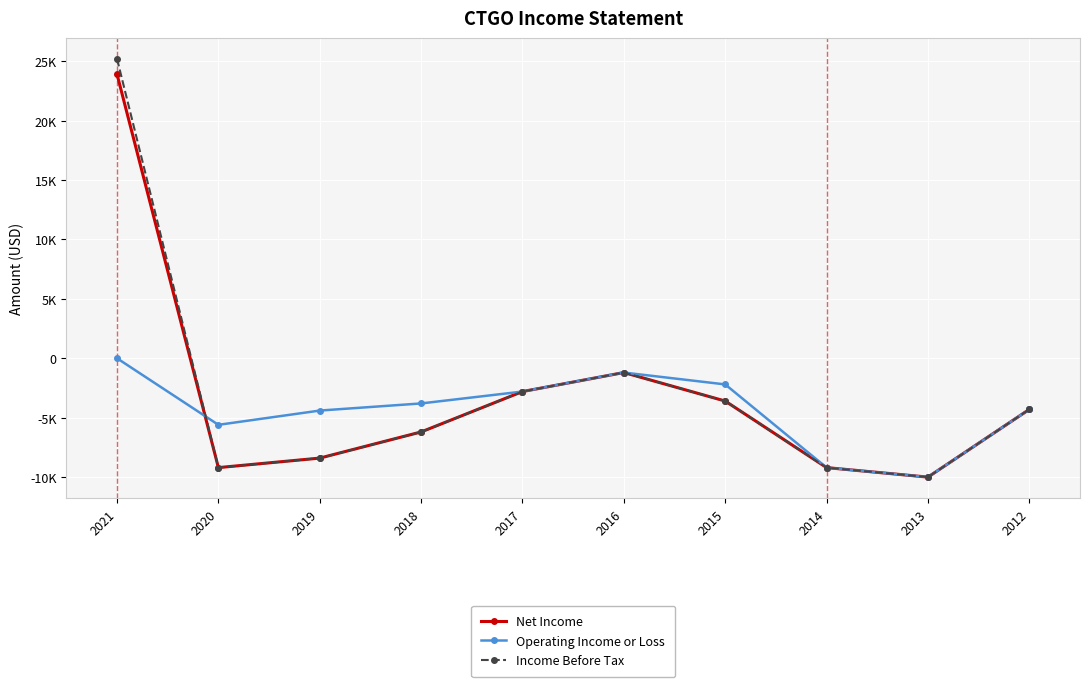

Rank the categories by Operating Income or Loss value from highest to lowest.

2021, 2016, 2015, 2017, 2018, 2012, 2019, 2020, 2014, 2013